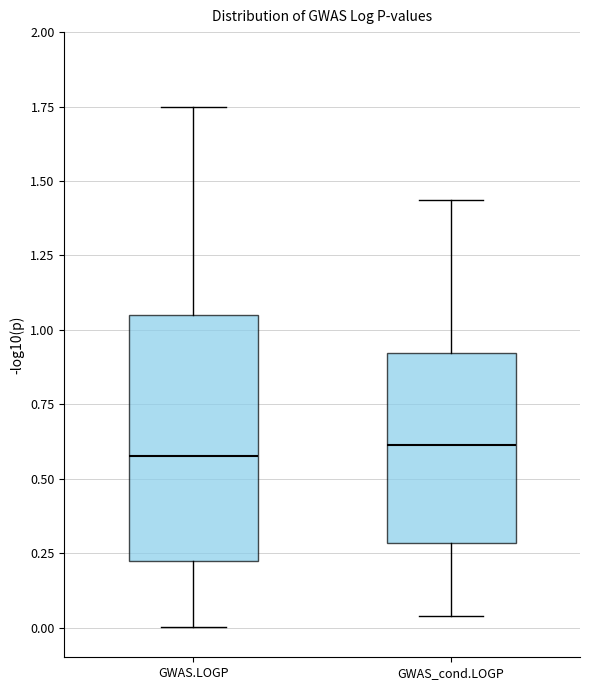

Where does the upper whisker of the box for GWAS.LOGP end on the y-axis? The values are not printed on the chart, so give them approximately, as read against the axis.

1.75